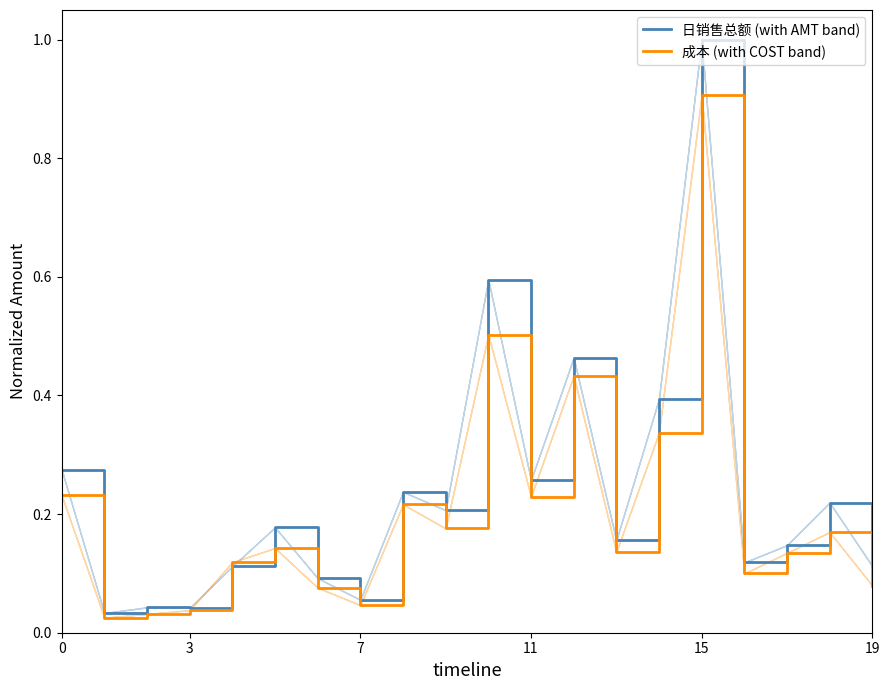

In 成本 (with COST band), how many points are higher than both neighbors (excluding endpoints)?

6